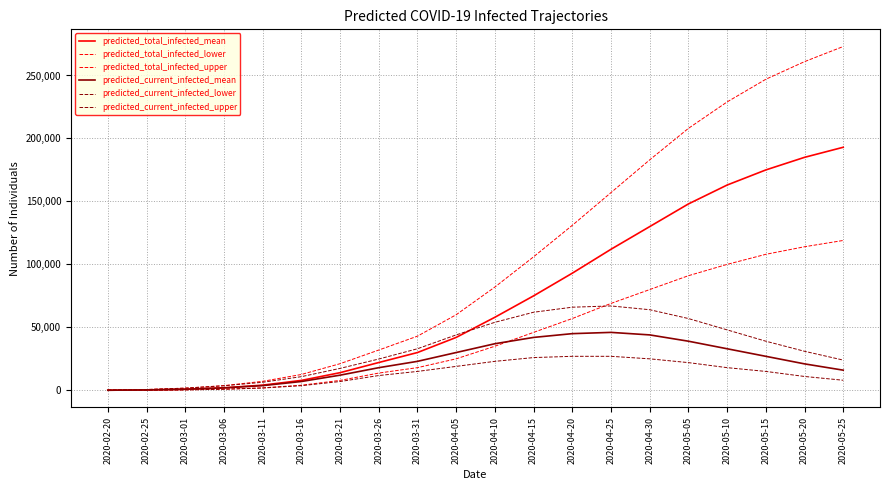

Does the chart display data point markers on the line(s)?

No